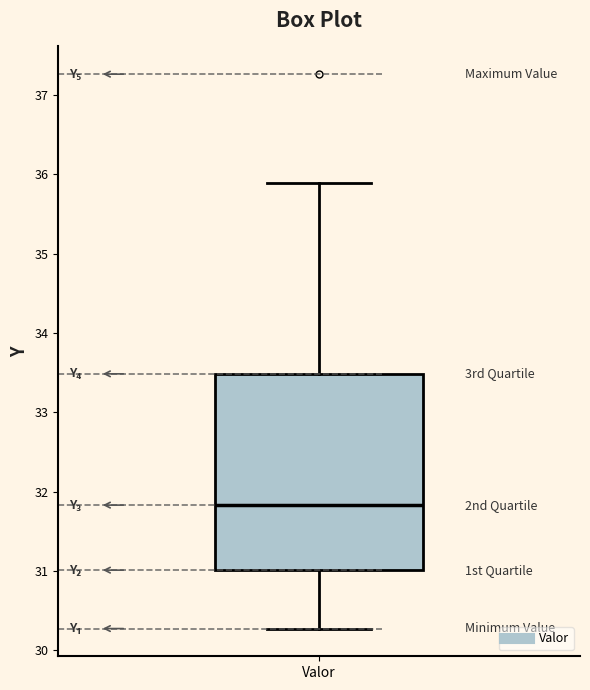

Read this box plot against the y-axis: the position of the median line, the range covered by the box, and the ends of both whiskers. The values are not printed on the chart, so give them approximately, as read against the axis.

median 31.8, box 31.0 to 33.5, whiskers 30.3 to 35.9